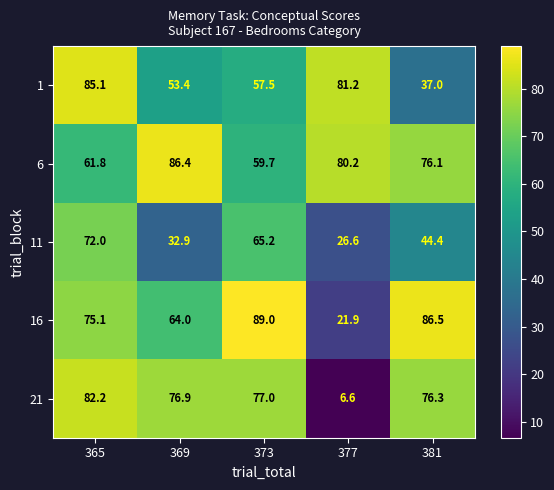

True or false: 11 has a value of 26.6 at 377.

True